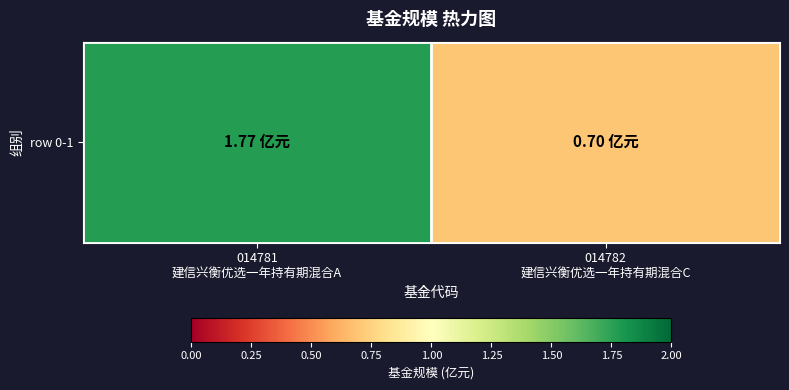

What is the sum of all values?

2.5